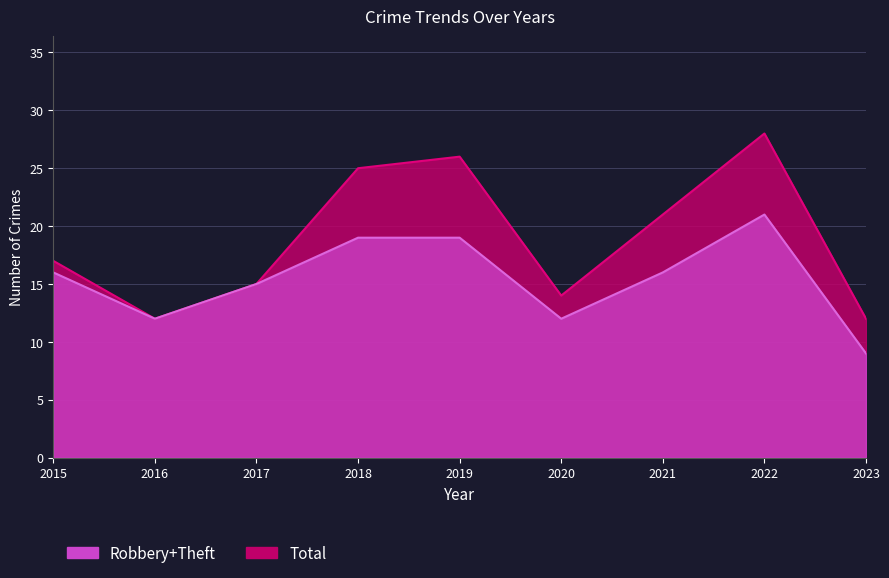

Which category has the highest value in the Robbery+Theft series?

2022